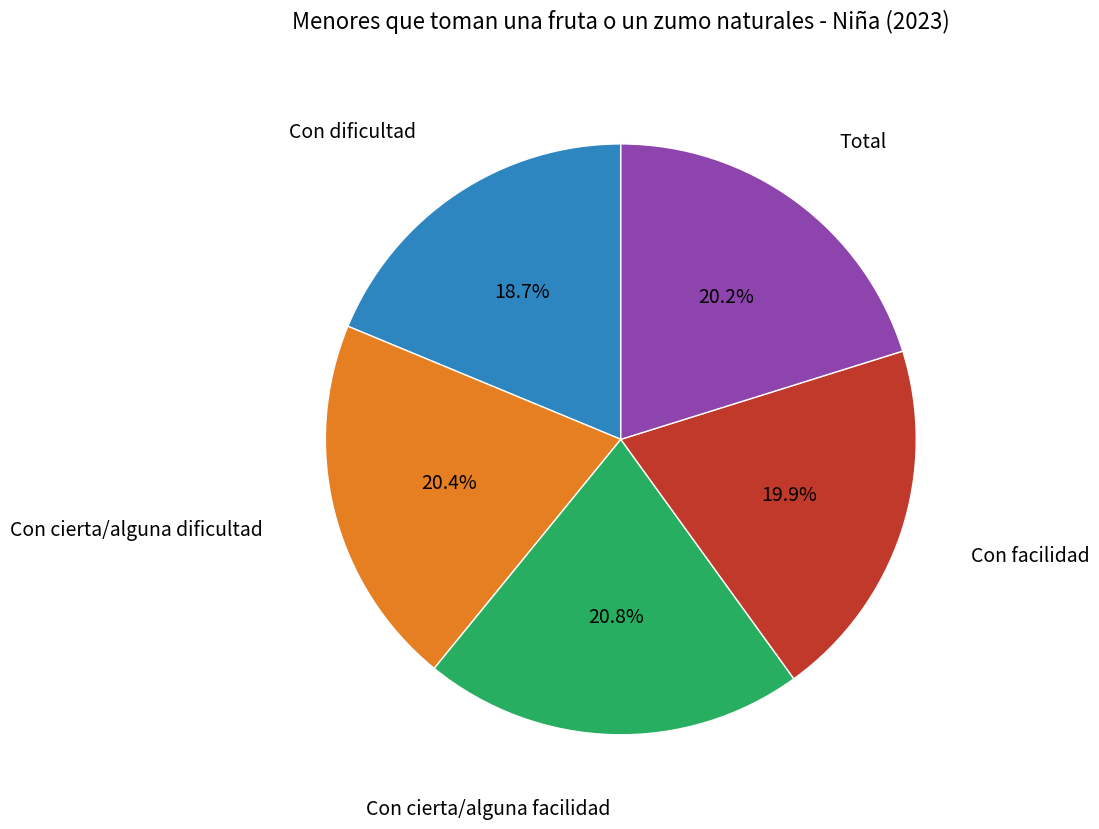

To the nearest percent, what is the difference between the largest and smallest slice percentages?

2%